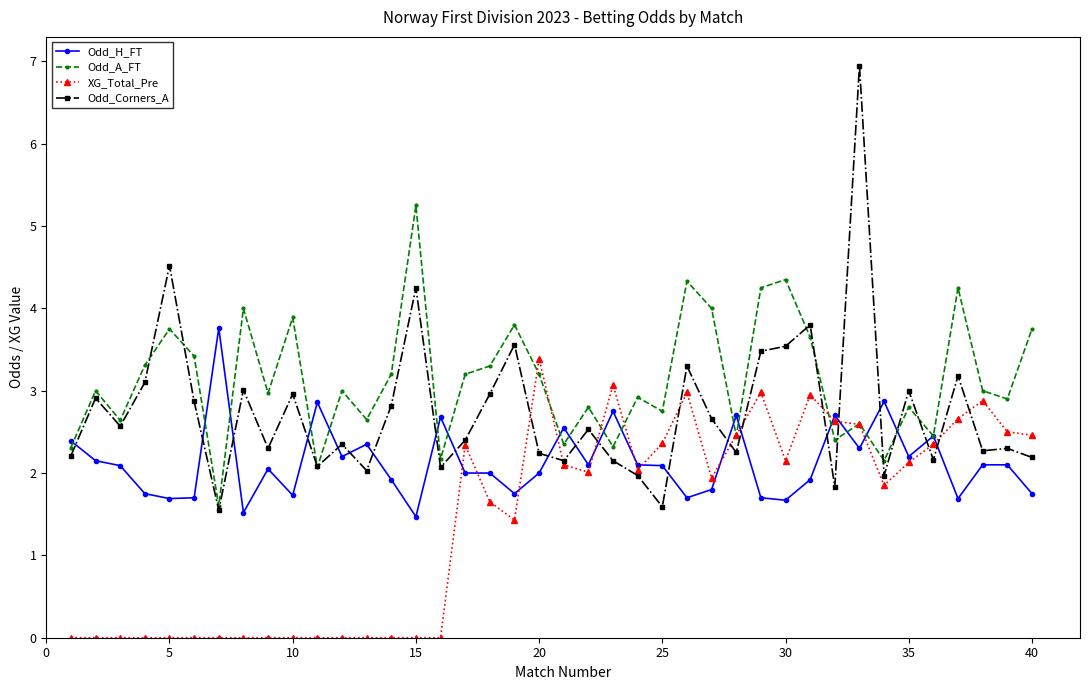

Does the chart display data point markers on the line(s)?

Yes